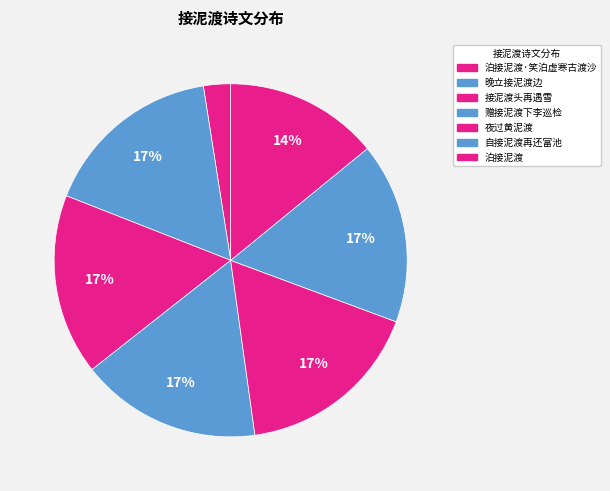

Which category has the biggest portion of the pie?

夜过黄泥渡